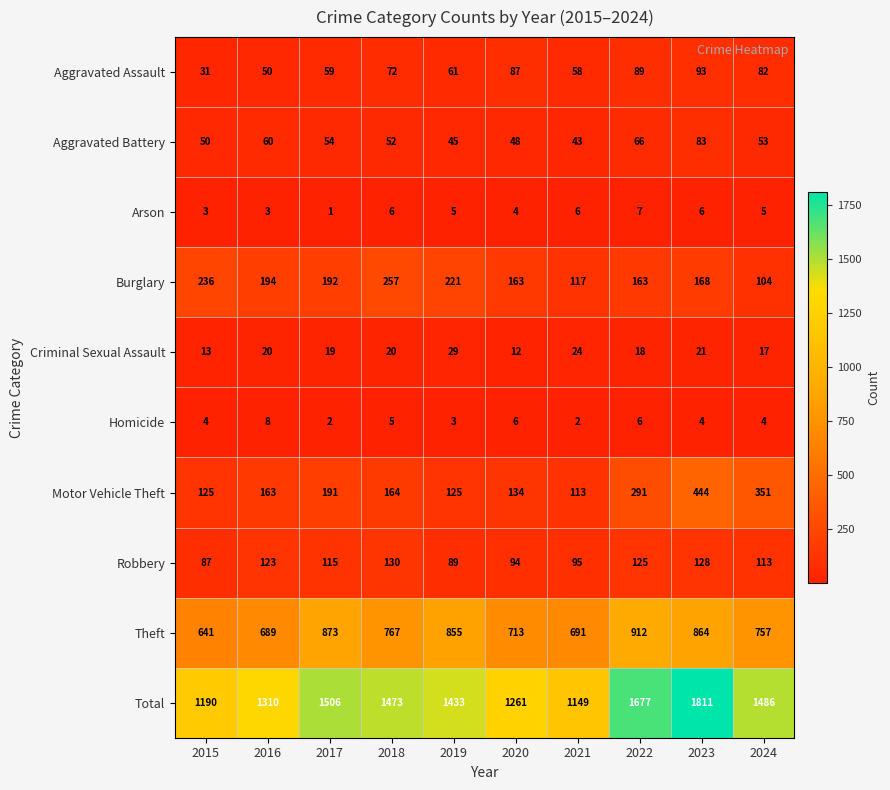

Rank the series by their maximum value, from highest to lowest.

Total, Theft, Motor Vehicle Theft, Burglary, Robbery, Aggravated Assault, Aggravated Battery, Criminal Sexual Assault, Homicide, Arson